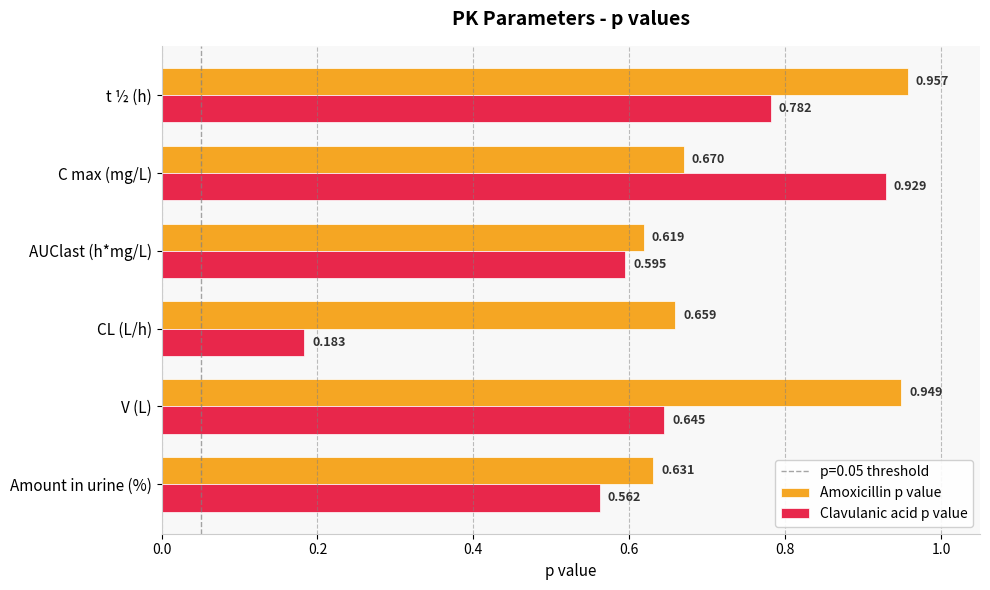

Which series has the largest range (max minus min)?

Clavulanic acid p value